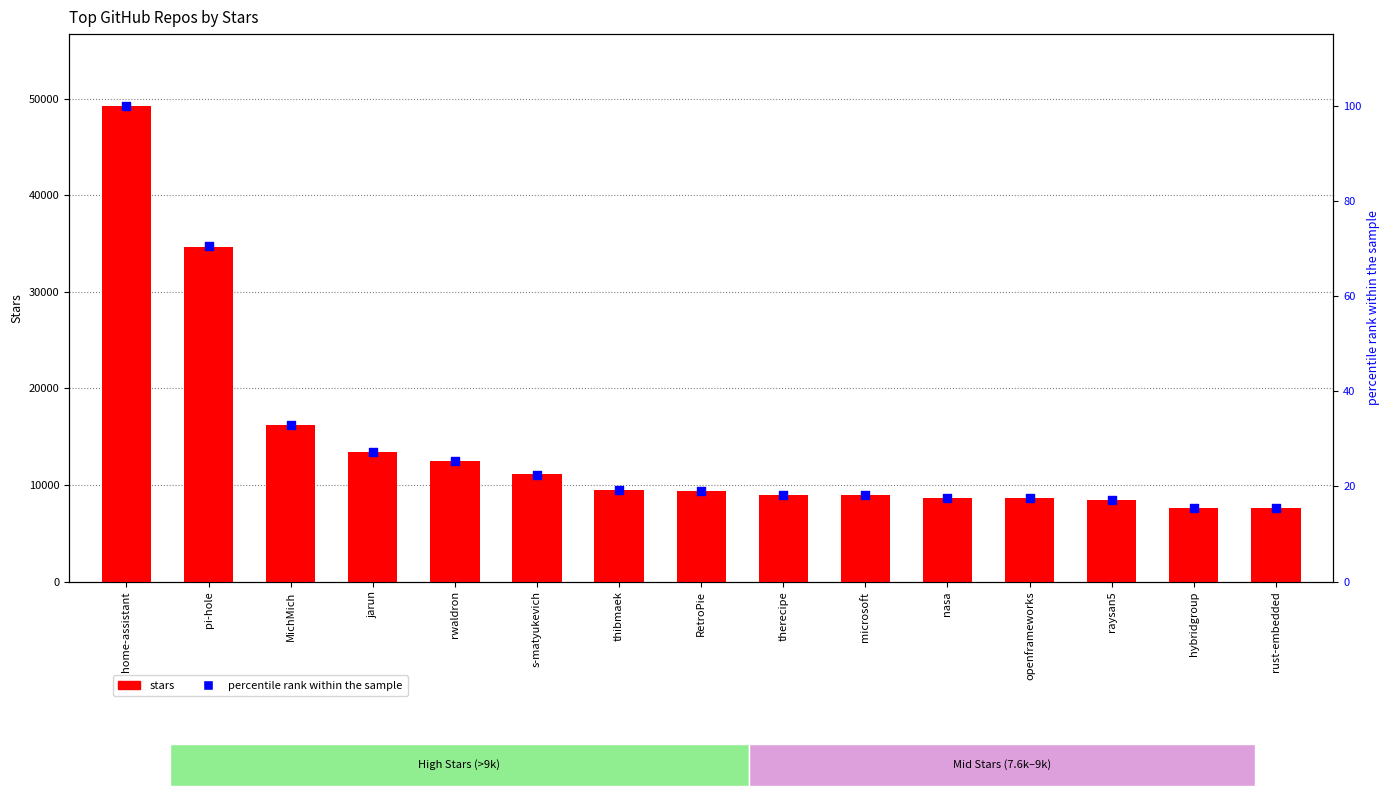

What is the total value across all series at openframeworks?

8717.6